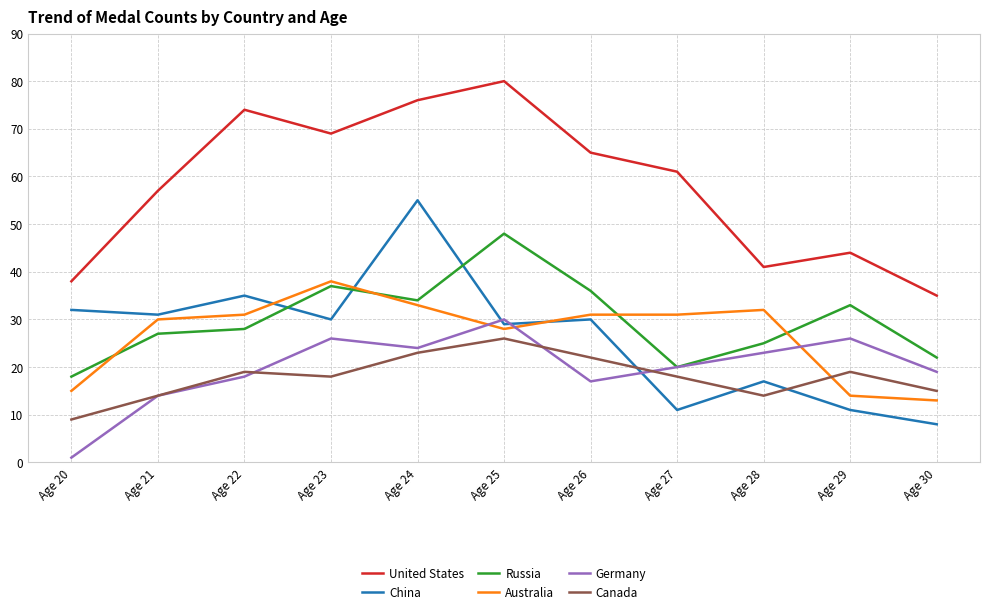

List the series in order of their peak value, lowest first.

Canada, Germany, Australia, Russia, China, United States